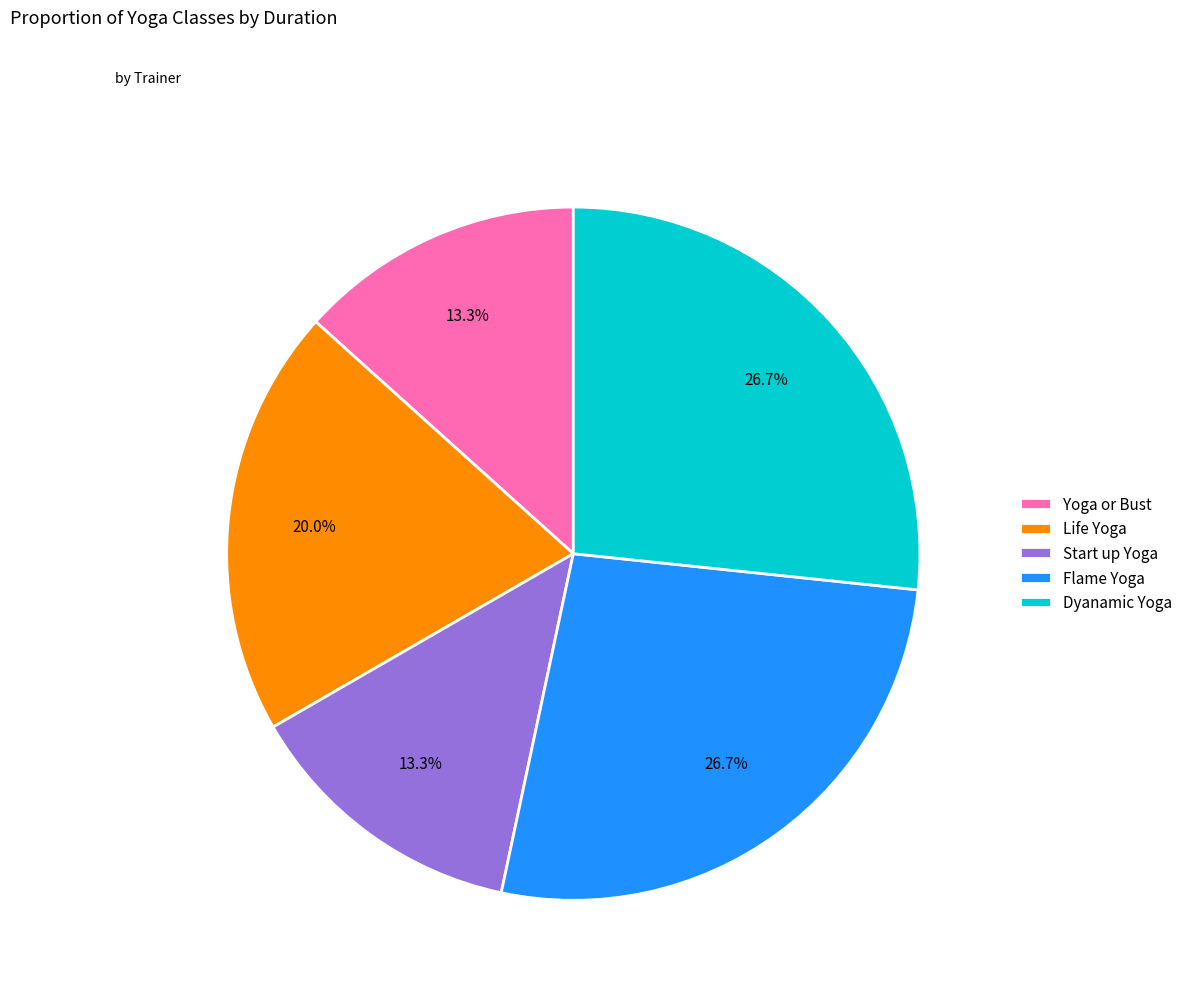

What portion of the pie excludes Yoga or Bust?

86.7%